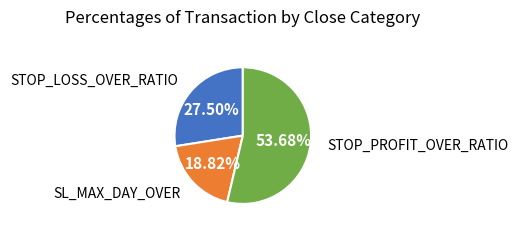

To the nearest percent, what is the average slice percentage?

33%